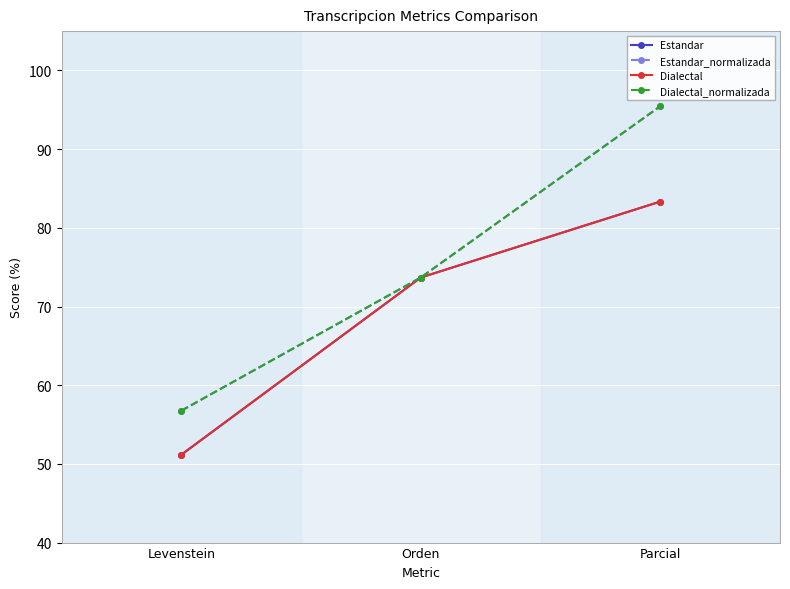

Is it true that Estandar_normalizada equals 95.9 at Levenstein?

False